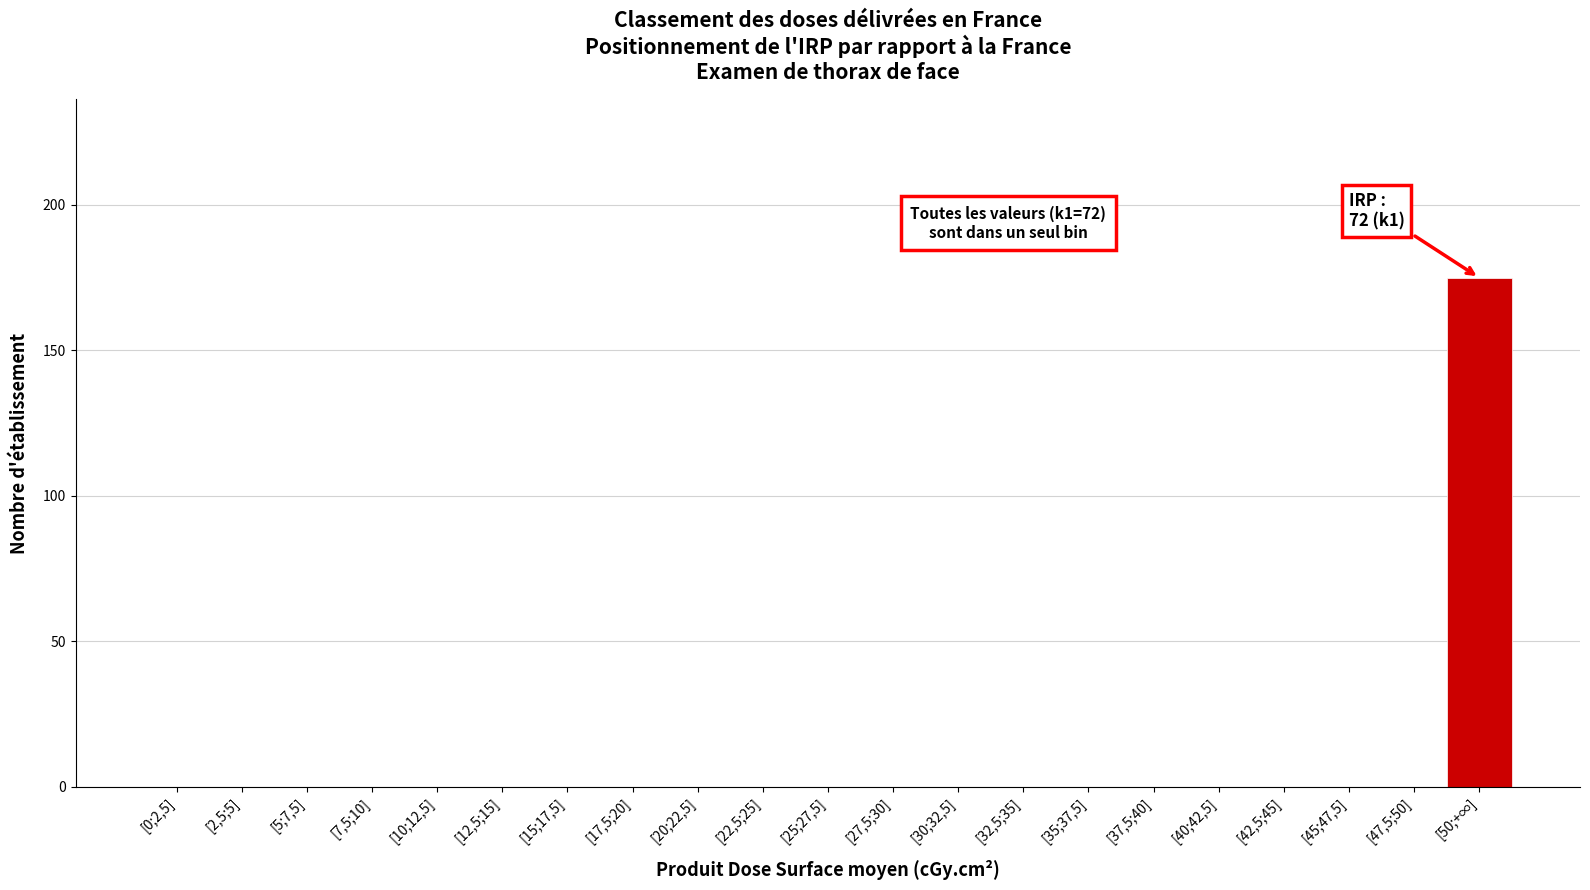

Reading left to right, transcribe all the data shown in this chart.

[0;2,5]=0	[2,5;5]=0	[5;7,5]=0	[7,5;10]=0	[10;12,5]=0	[12,5;15]=0	[15;17,5]=0	[17,5;20]=0	[20;22,5]=0	[22,5;25]=0	[25;27,5]=0	[27,5;30]=0	[30;32,5]=0	[32,5;35]=0	[35;37,5]=0	[37,5;40]=0	[40;42,5]=0	[42,5;45]=0	[45;47,5]=0	[47,5;50]=0	[50;+∞]=175